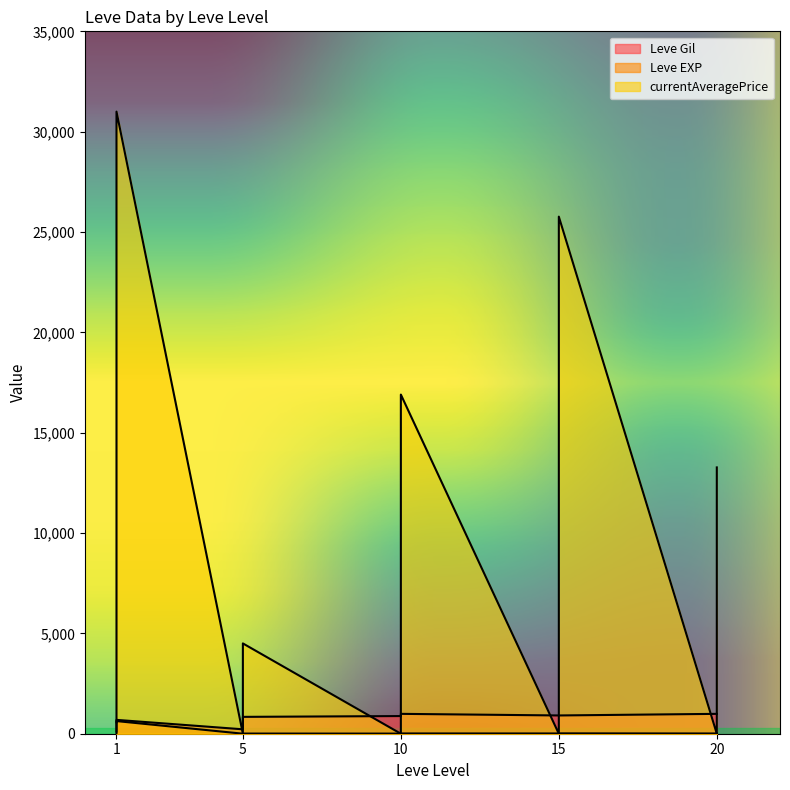

Is the value of currentAveragePrice at 5 greater than the value of Leve Gil at 1?

No